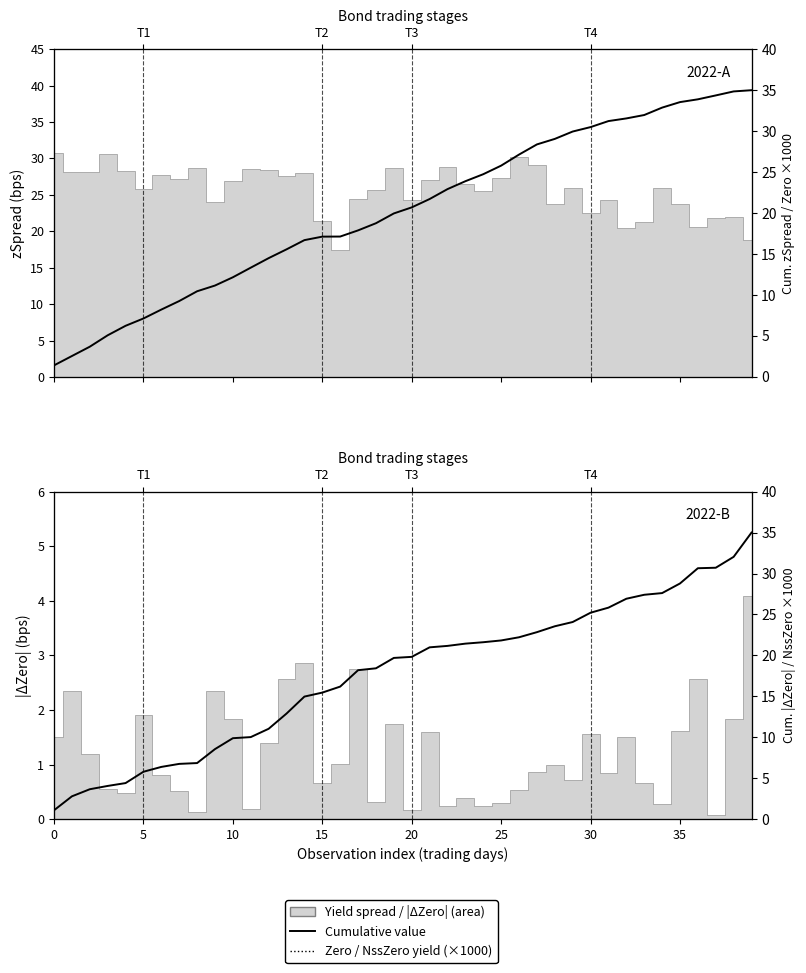

Does the chart have visible grid lines?

No